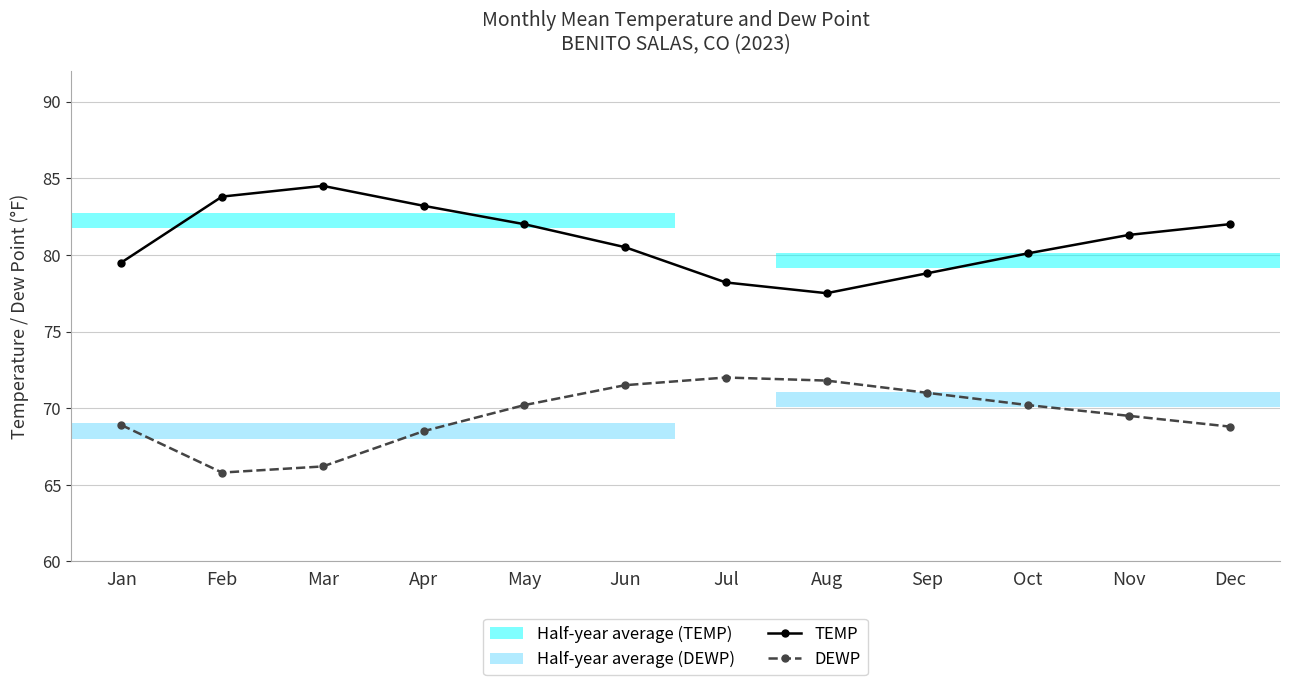

What is the difference between the maximum and minimum values in the TEMP series?

7.0